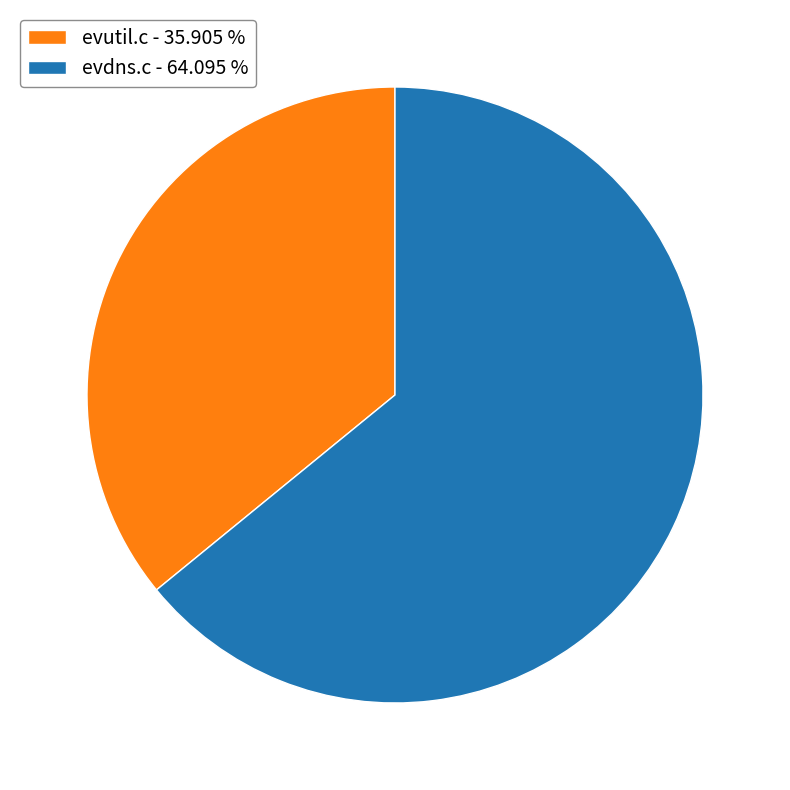

What is the smallest slice in the pie chart?

evutil.c